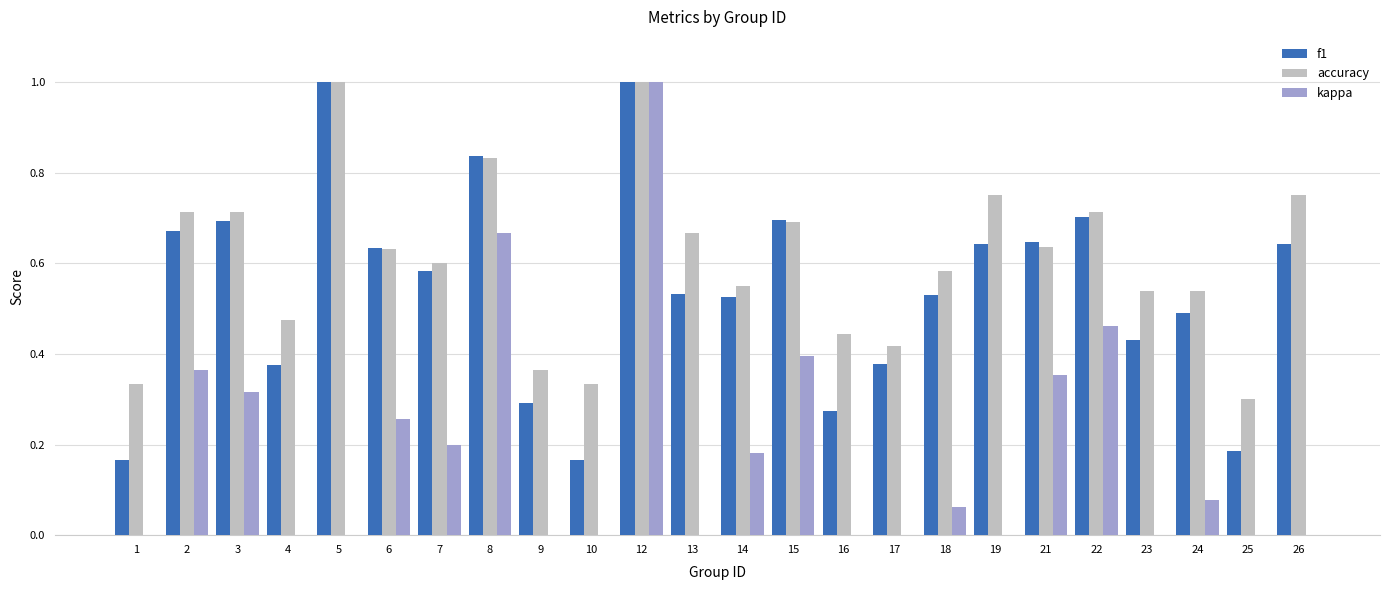

What are all the series names shown in the legend?

f1, accuracy, kappa